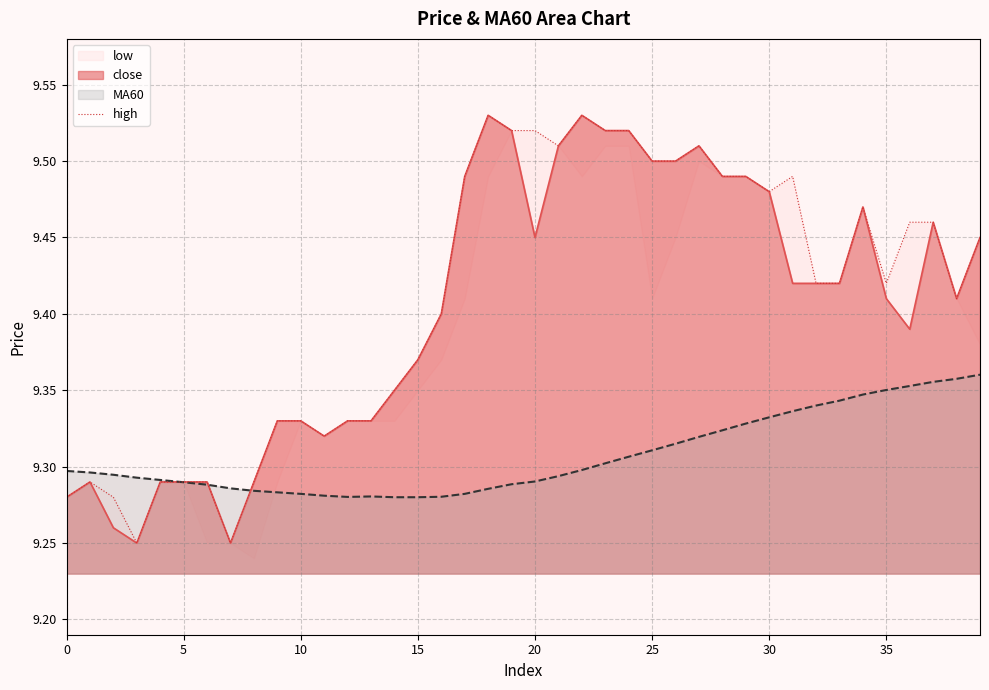

True or false: MA60 has a value of 6.2 at 30.

False